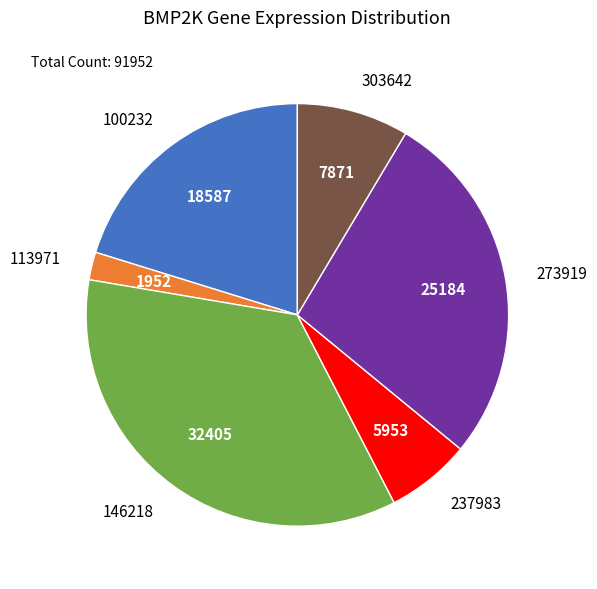

What is the smallest slice in the pie chart?

113971